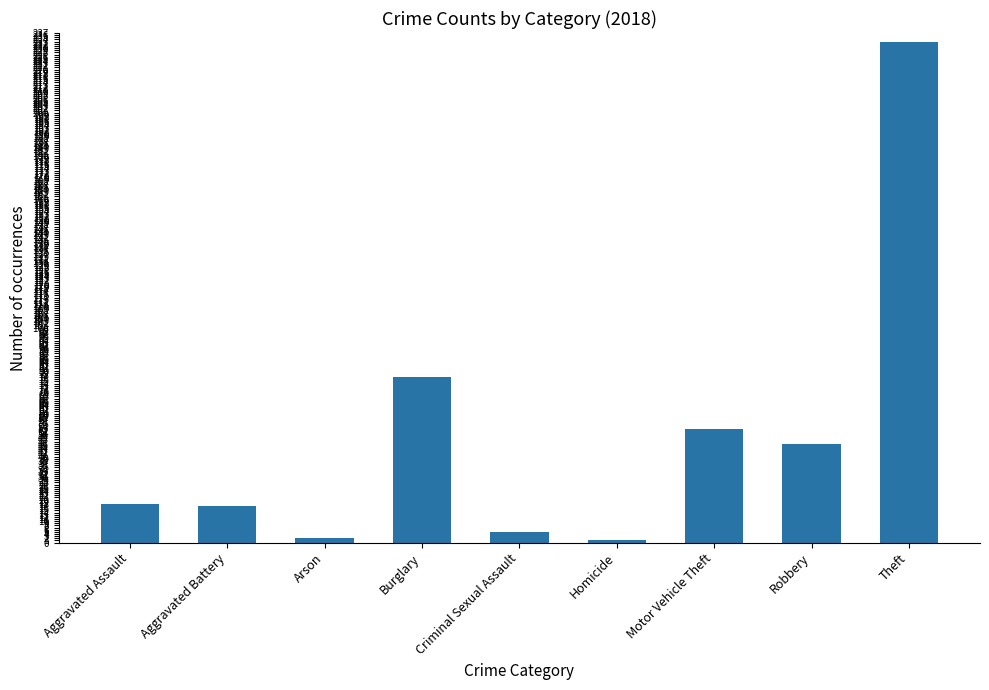

How many distinct data groups are displayed?

1